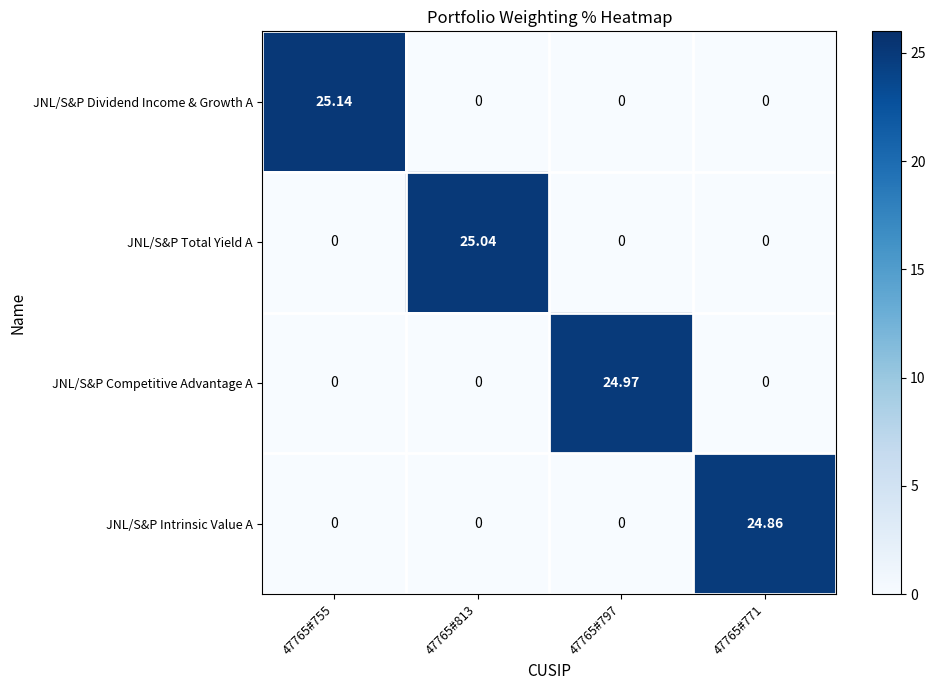

At which category is the sum across all series the highest?

47765#755